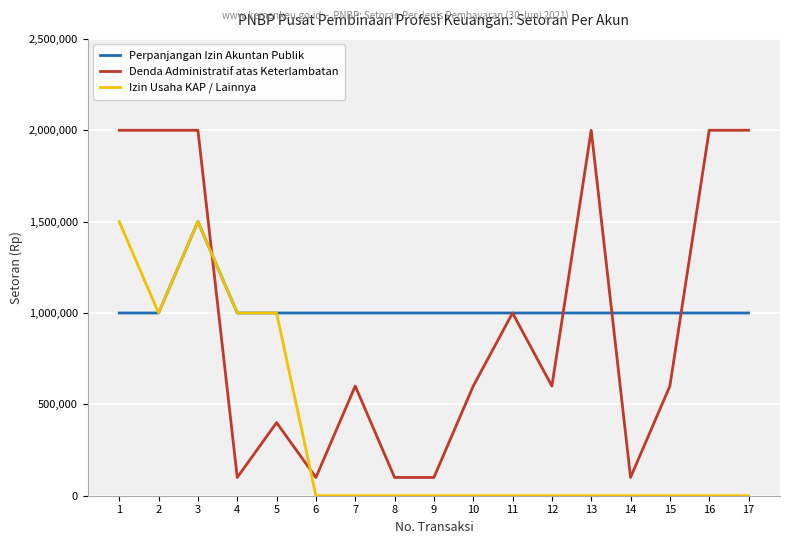

Which series changed the most between 4 and 13?

Denda Administratif atas Keterlambatan